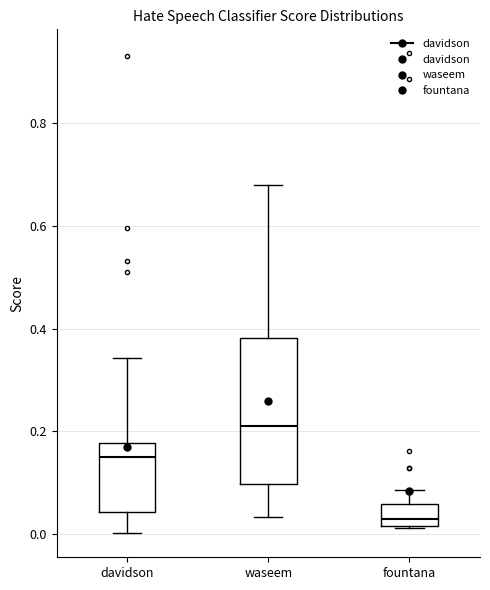

Which box has the lowest median line?

fountana